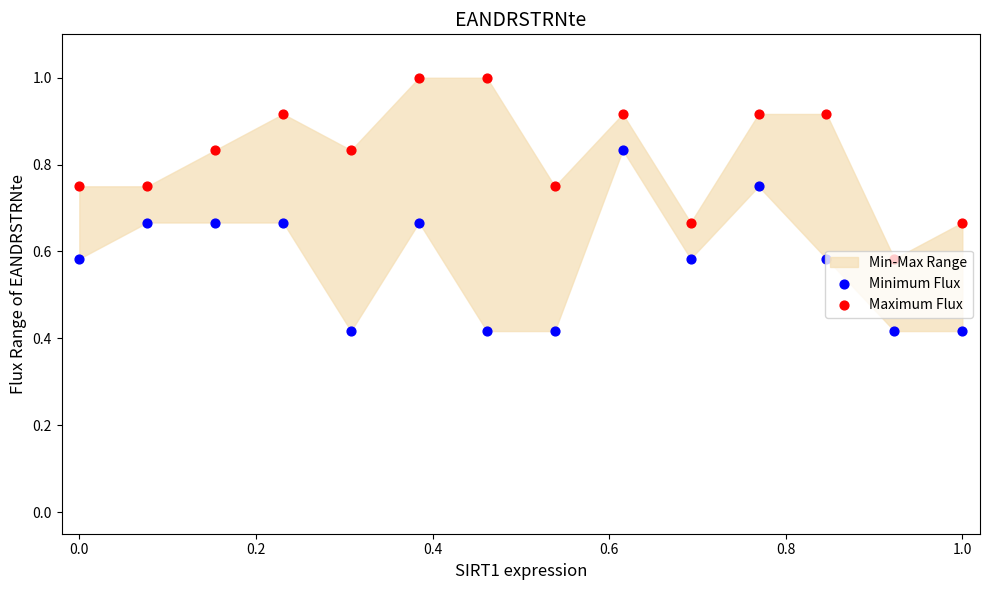

Which series has the widest spread of Y values?

Minimum Flux